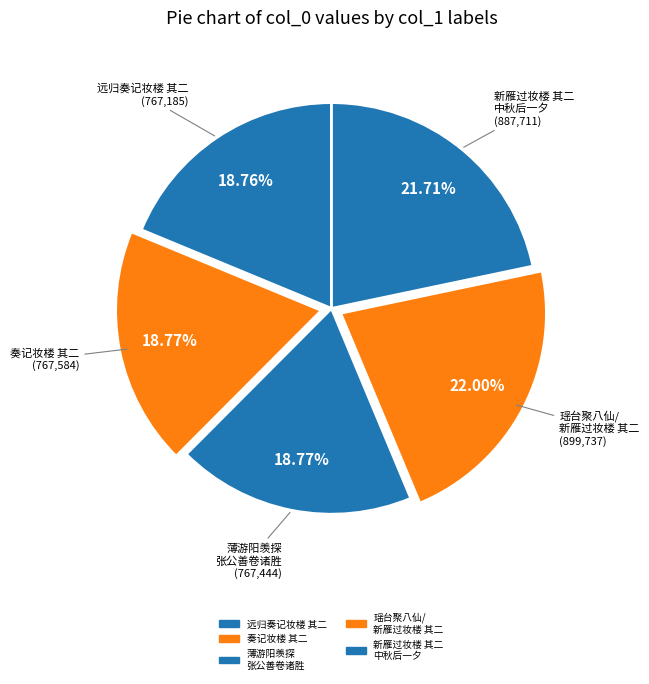

How many slices are in this pie chart?

5